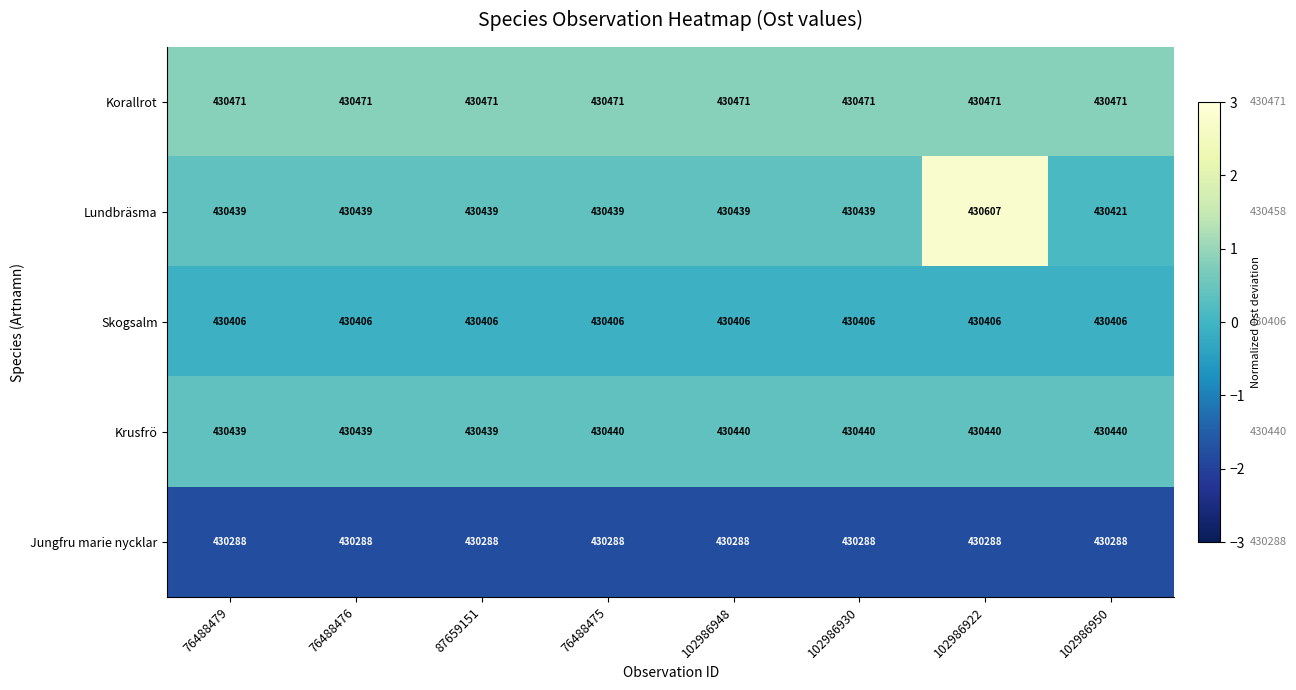

How many data points does each series have?

8